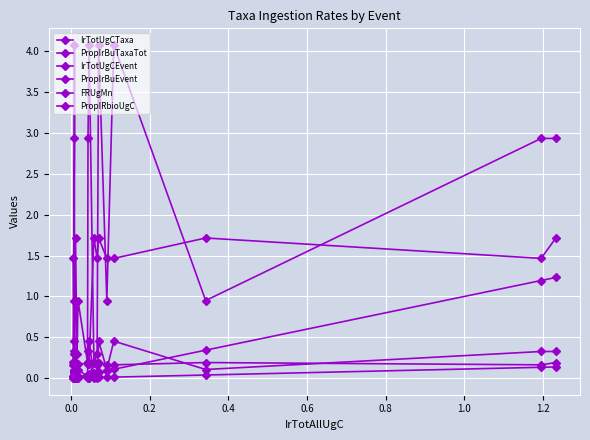

Reading right to left, what are all the values shown in this chart?

IrTotUgCTaxa: 2.9	2.9	0.9	4.1	0.9	4.1	0.3	0.2	4.1	2.9	0.2	0.9	0.3	0.3	0.3	0.2	0.9	4.1	2.9	0.2
PropIrBuTaxaTot: 0.3	0.3	0.1	0.5	0.1	0.5	0.0	0.0	0.5	0.3	0.0	0.1	0.0	0.0	0.0	0.0	0.1	0.5	0.3	0.0
IrTotUgCEvent: 1.7	1.5	1.7	1.5	1.5	1.7	1.5	1.7	0.2	0.2	0.2	0.2	0.2	1.7	0.1	0.1	0.1	0.1	0.1	1.5
PropIrBuEvent: 0.2	0.2	0.2	0.2	0.2	0.2	0.2	0.2	0.0	0.0	0.0	0.0	0.0	0.2	0.0	0.0	0.0	0.0	0.0	0.2
FRUgMn: 1.2	1.2	0.3	0.1	0.1	0.1	0.1	0.1	0.0	0.0	0.0	0.0	0.0	0.0	0.0	0.0	0.0	0.0	0.0	0.0
PropIRbioUgC: 0.1	0.1	0.0	0.0	0.0	0.0	0.0	0.0	0.0	0.0	0.0	0.0	0.0	0.0	0.0	0.0	0.0	0.0	0.0	0.0